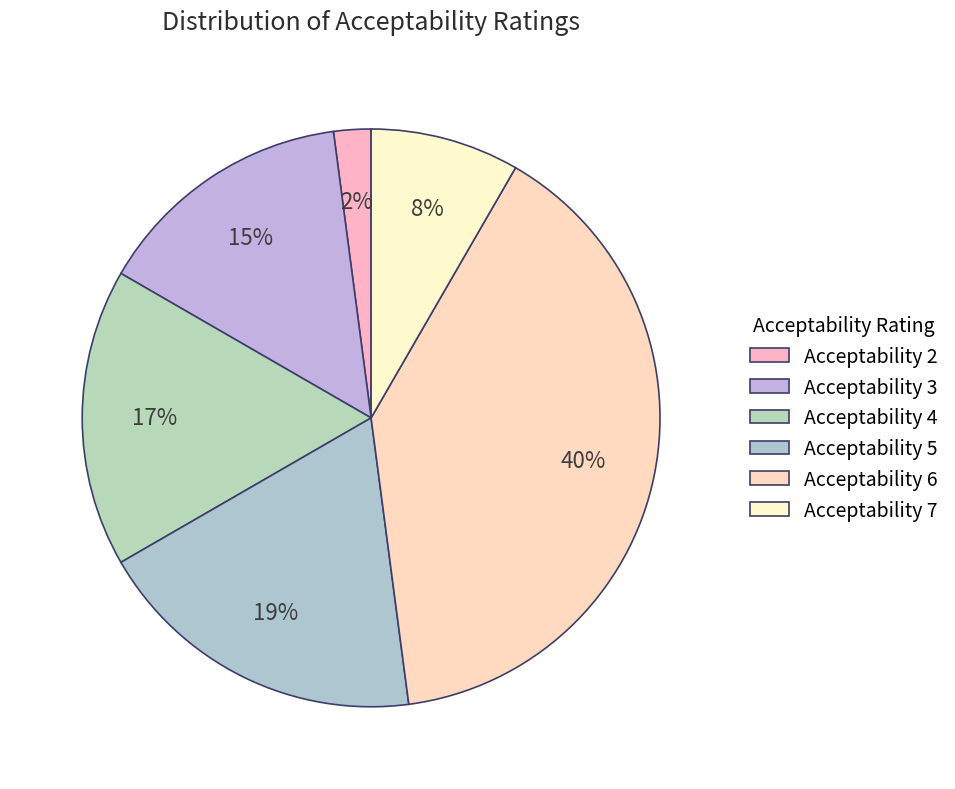

What is the smallest slice in the pie chart?

Acceptability 2